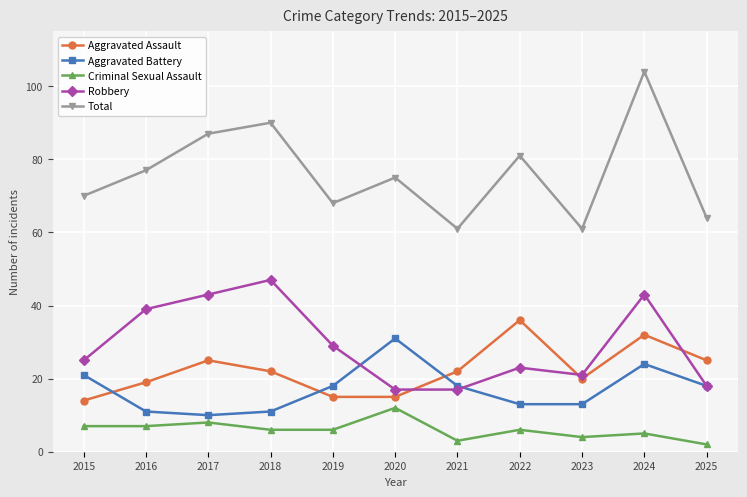

What is the difference between the maximum and minimum values in the Robbery series?

30